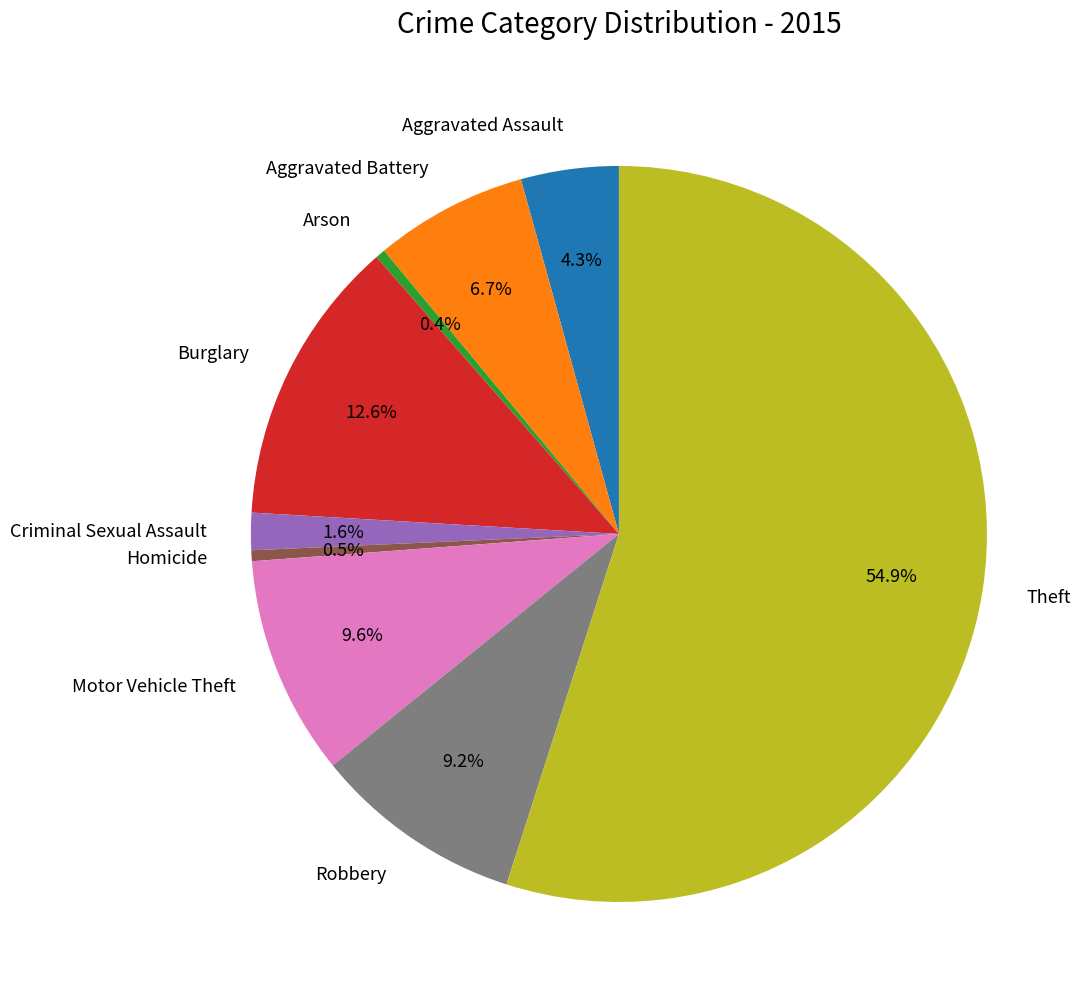

True or false: Motor Vehicle Theft accounts for 1% of the total.

False